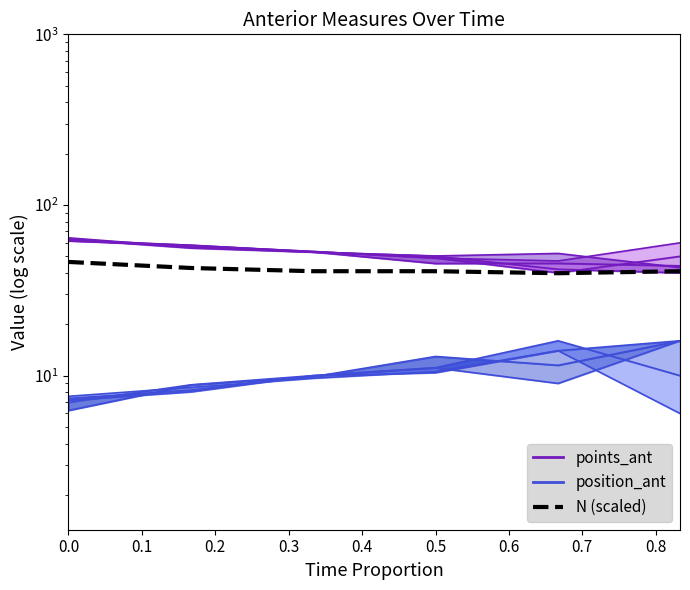

What is the difference between the maximum and second lowest values?

5.5